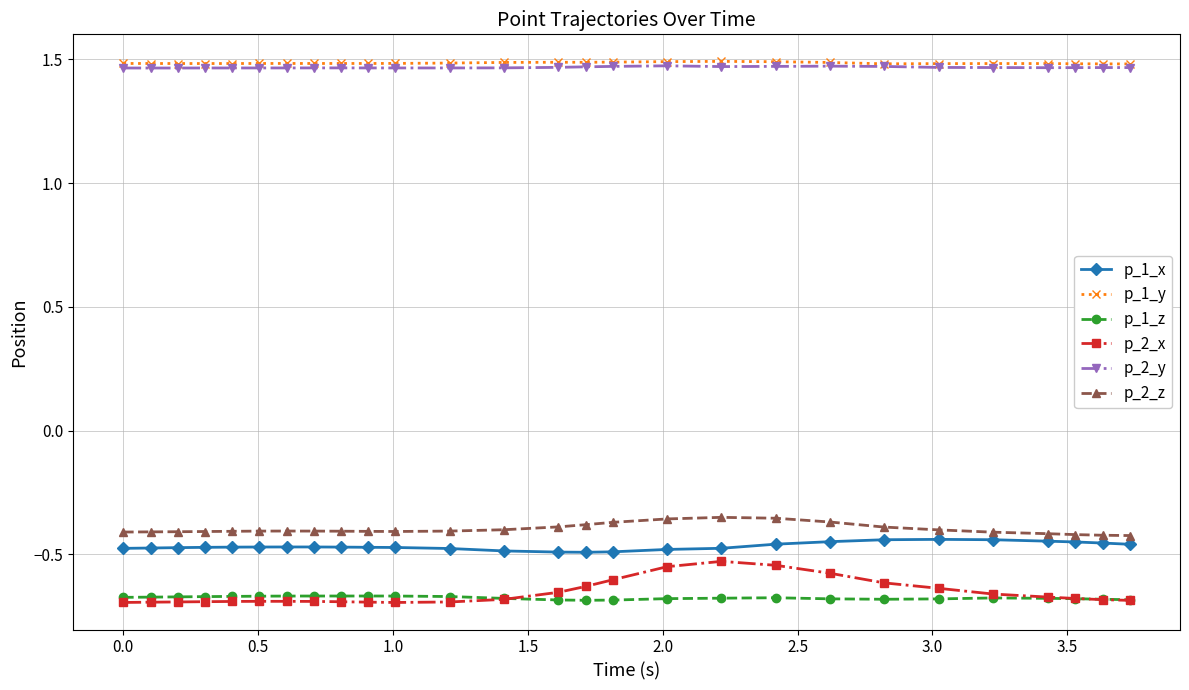

True or false: p_2_y has more than 2 points higher than both neighbors.

True